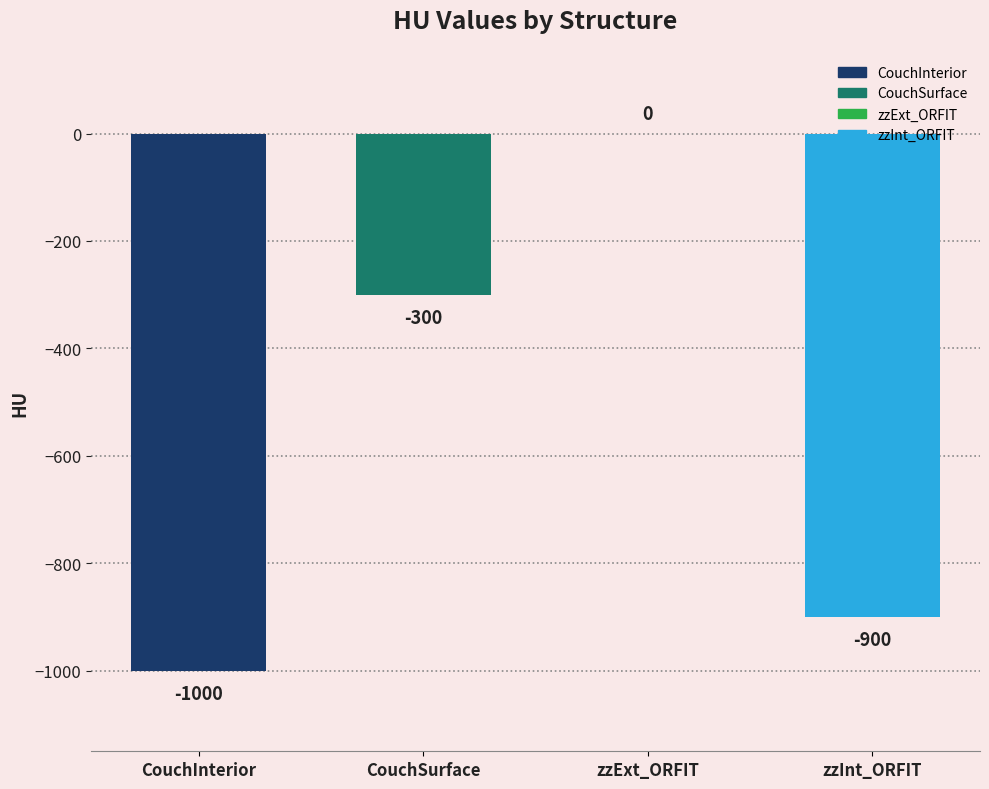

The chart shows a value of -300 at CouchSurface. True or false?

True